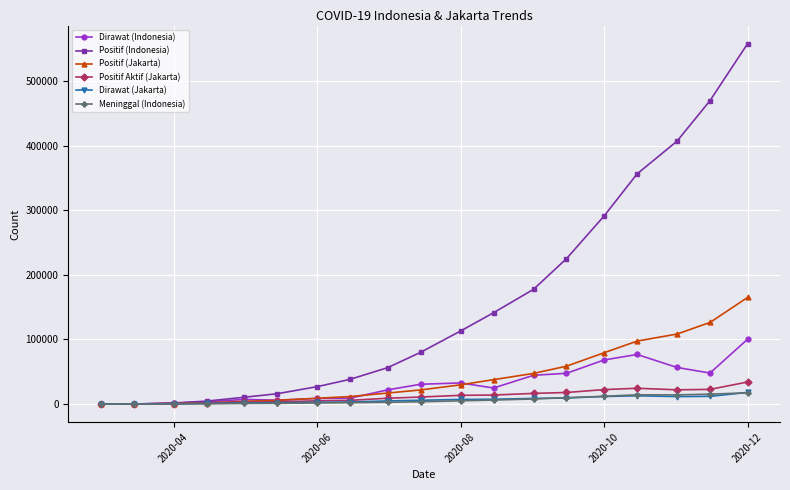

Which series has the largest total across all categories?

Positif (Indonesia)